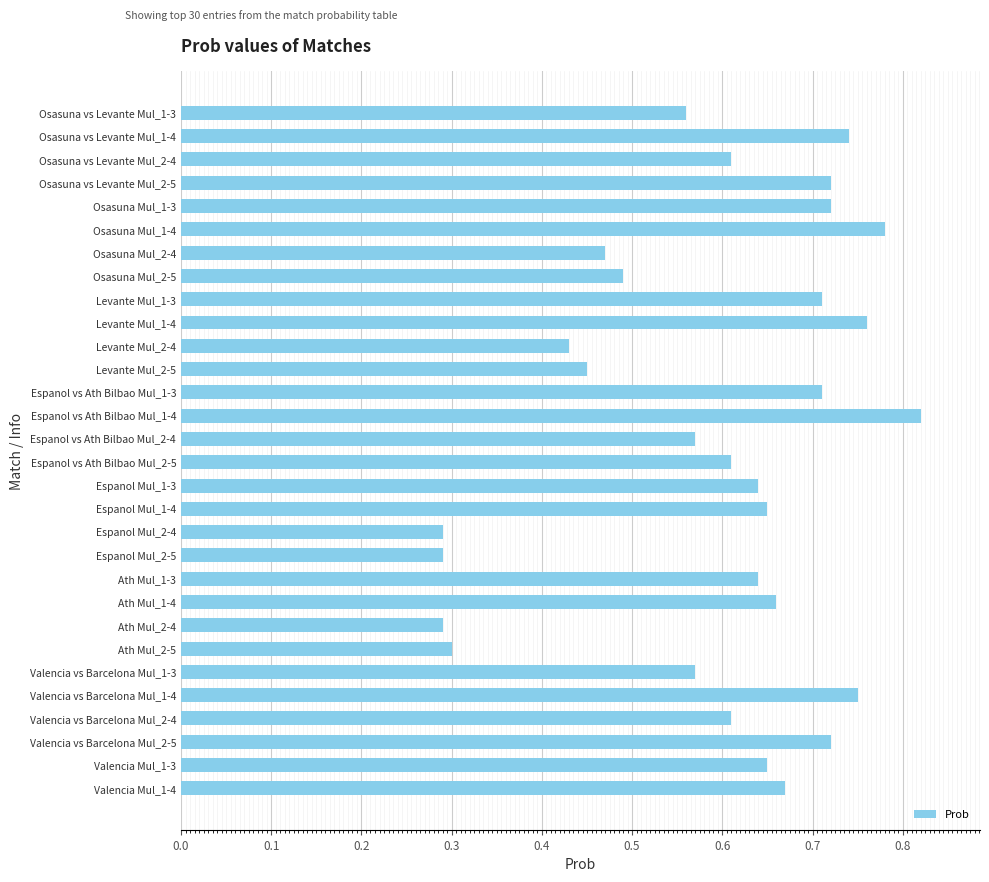

What is the change in value from Ath Mul_1-4 to Ath Mul_2-4?

-0.4